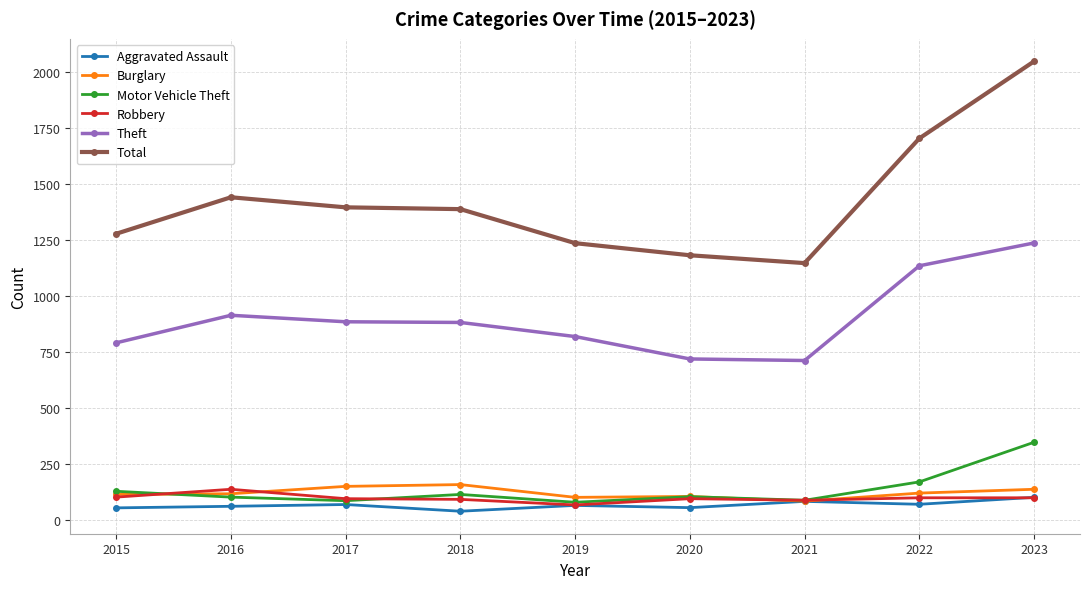

Count the number of categories in the chart.

9